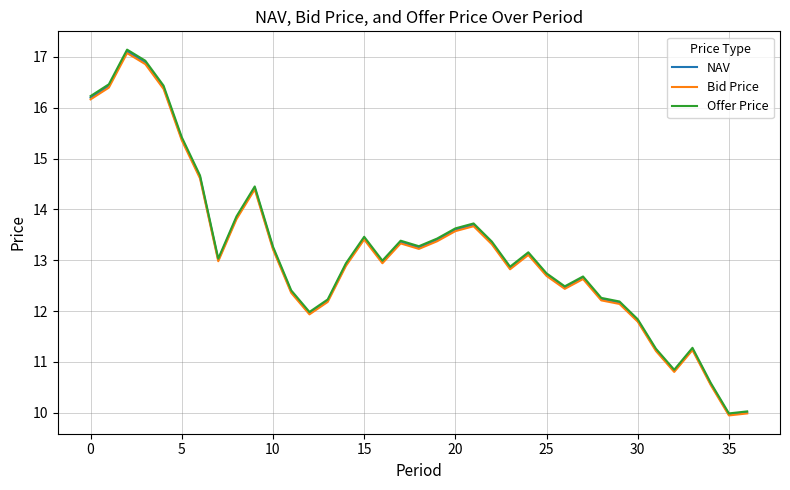

What is the lowest value of the Bid Price series?

9.9